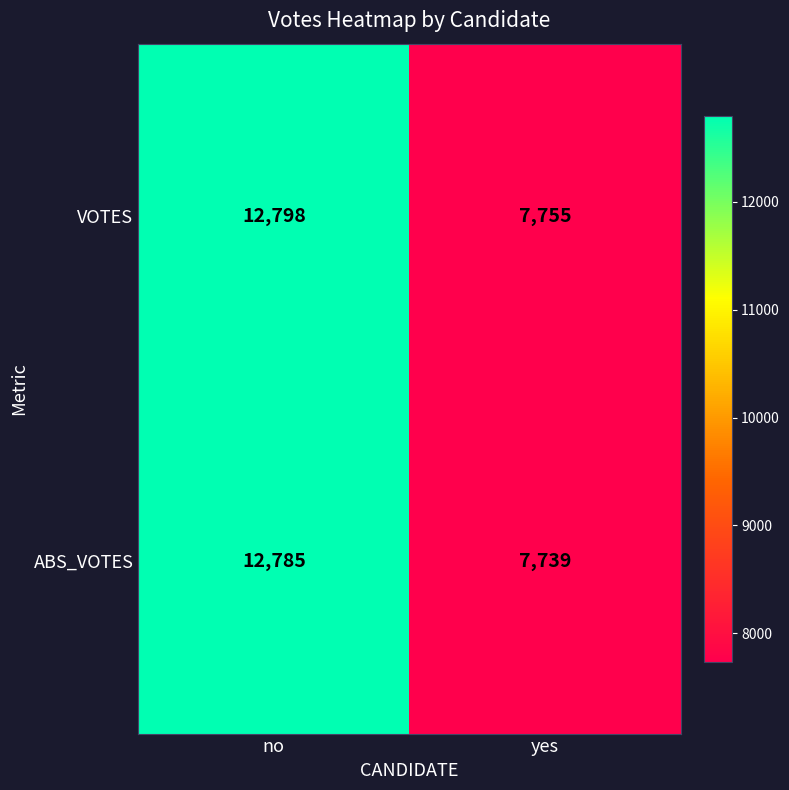

Which series has the widest spread of values?

ABS_VOTES